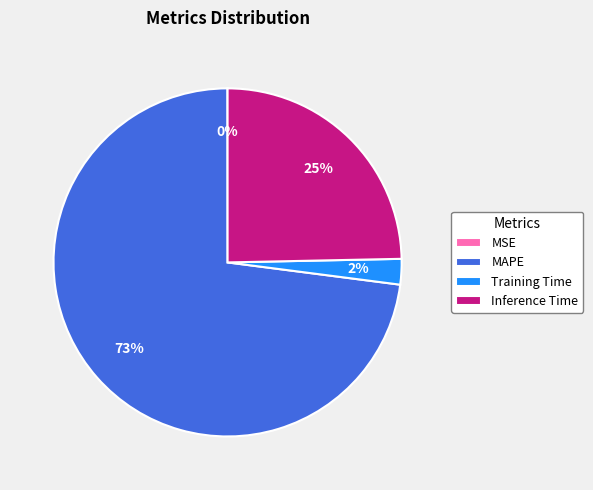

Which category has the biggest portion of the pie?

MAPE